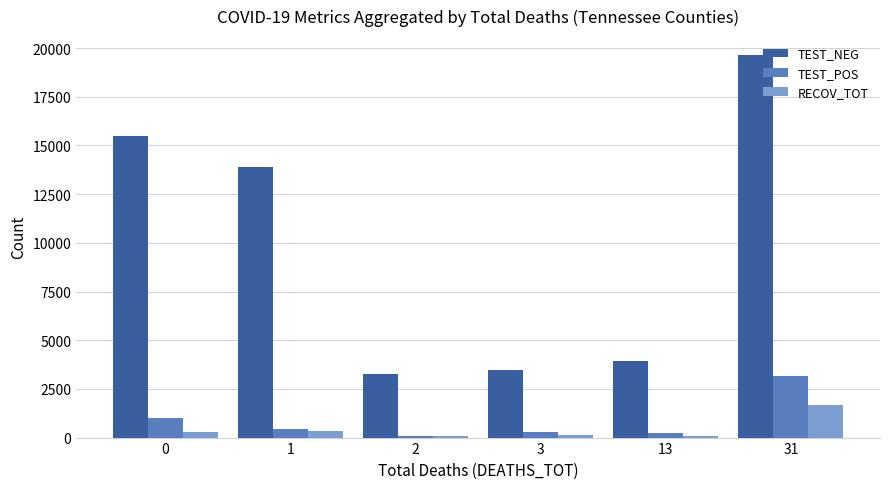

What is the sum of the TEST_POS values at 2 and 1?

551